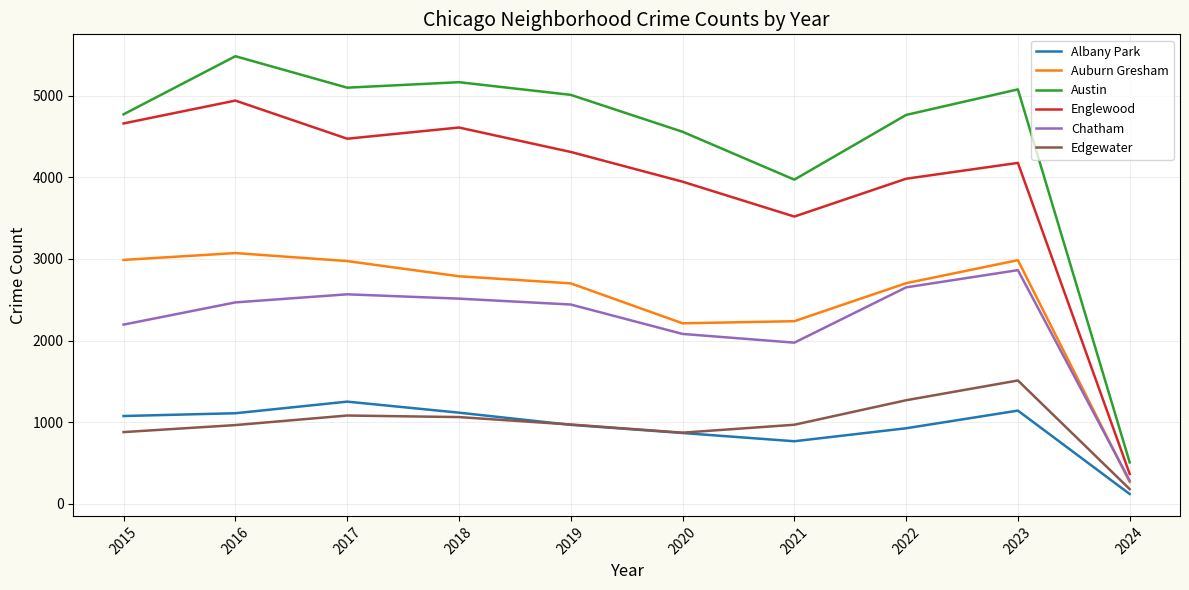

Which series has the largest total across all categories?

Austin